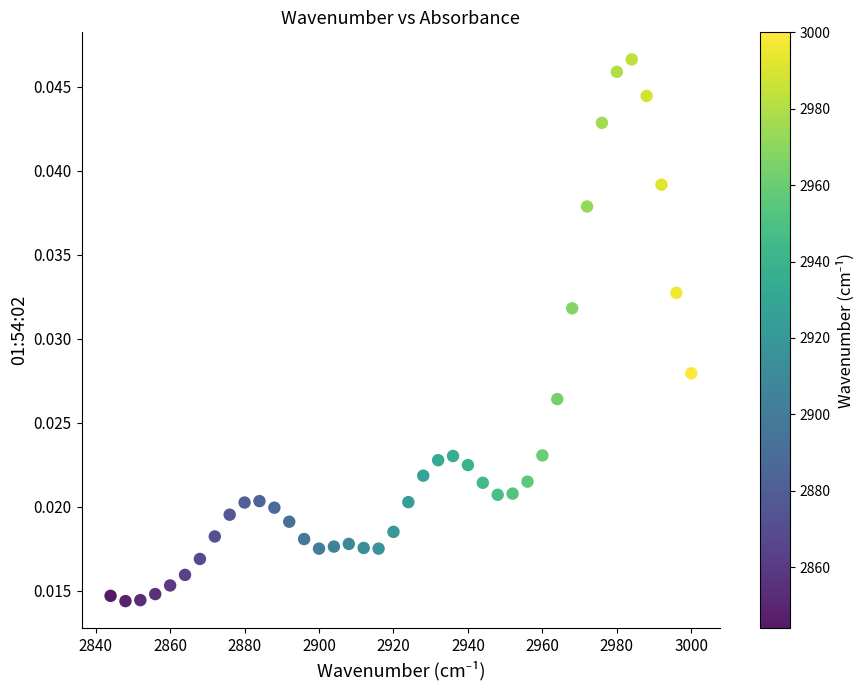

What is the range of X values (max minus min)?

156.0